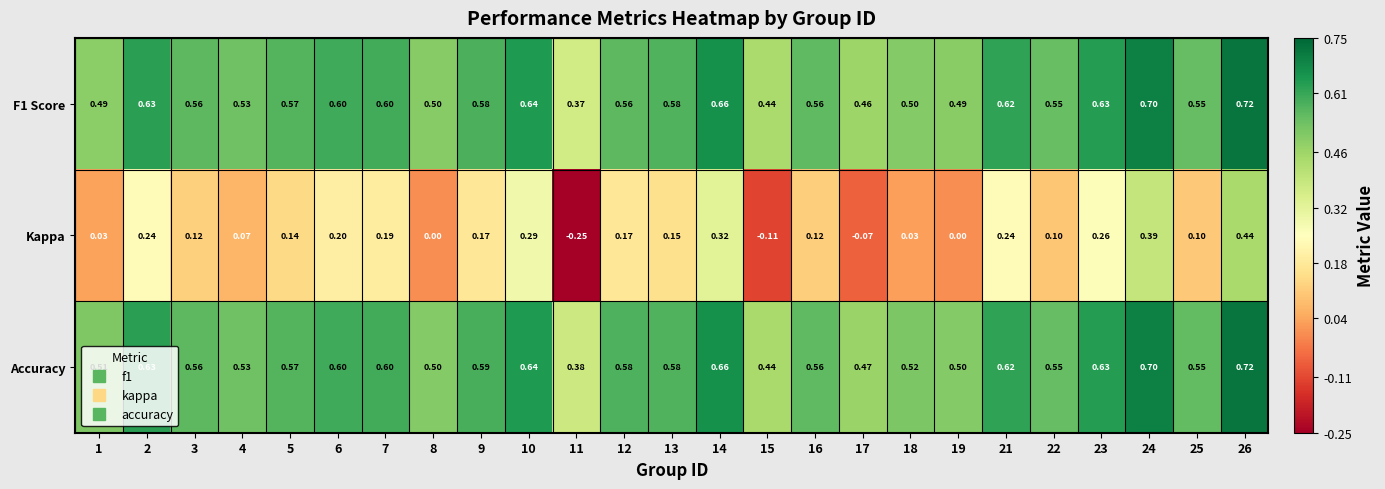

Which series has the largest range (max minus min)?

Kappa